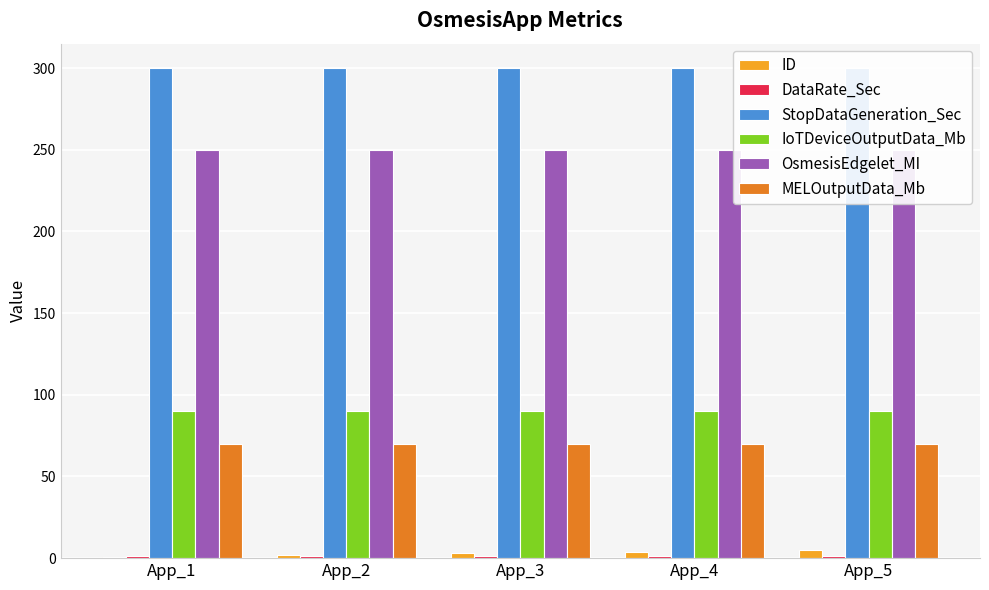

How many data points does each series have?

5